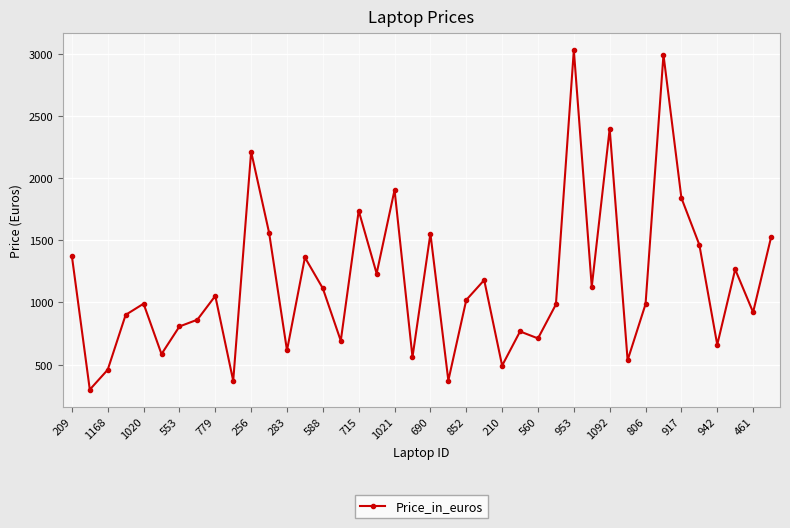

True or false: the data has more than 2 interior local peaks.

True